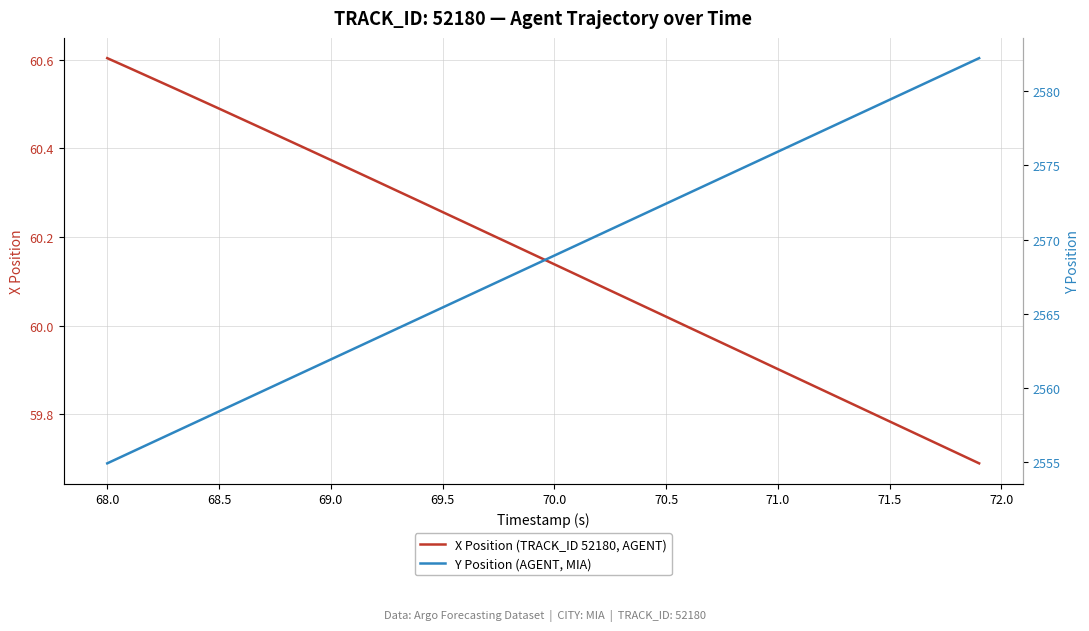

True or false: Y Position (AGENT, MIA) and X Position (TRACK_ID 52180, AGENT) intersect in this chart.

False